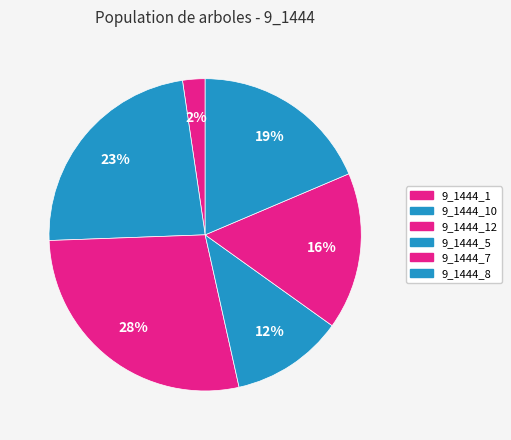

How many slices are in this pie chart?

6